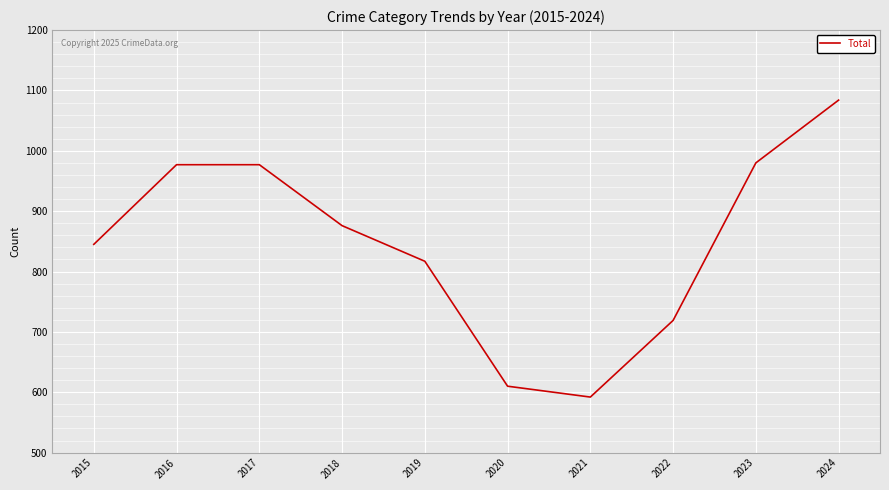

What is the smallest value displayed?

592